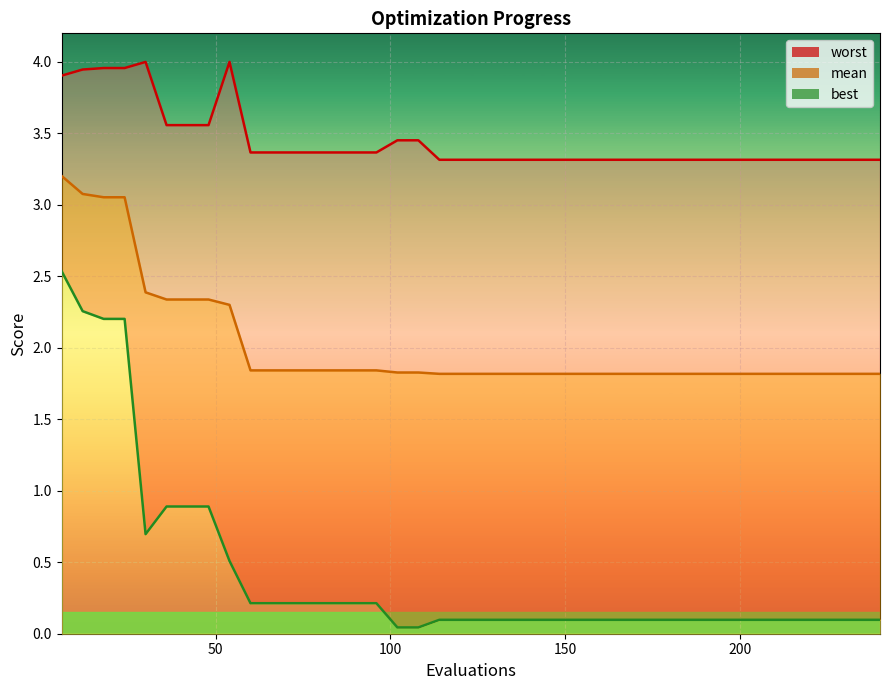

What is the lowest value of the worst series?

3.3